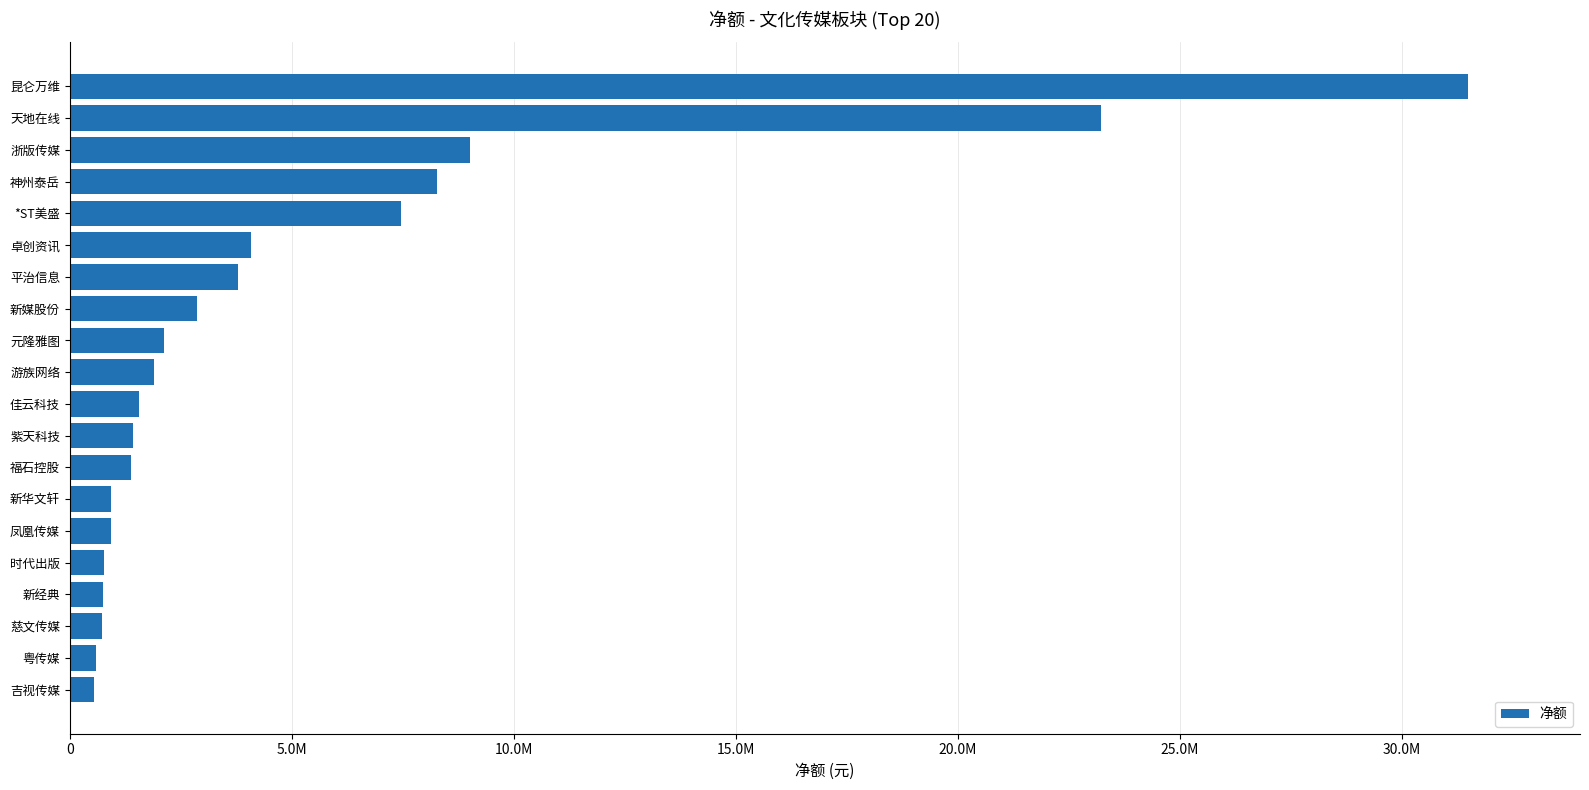

Does the chart contain stacked bars?

No